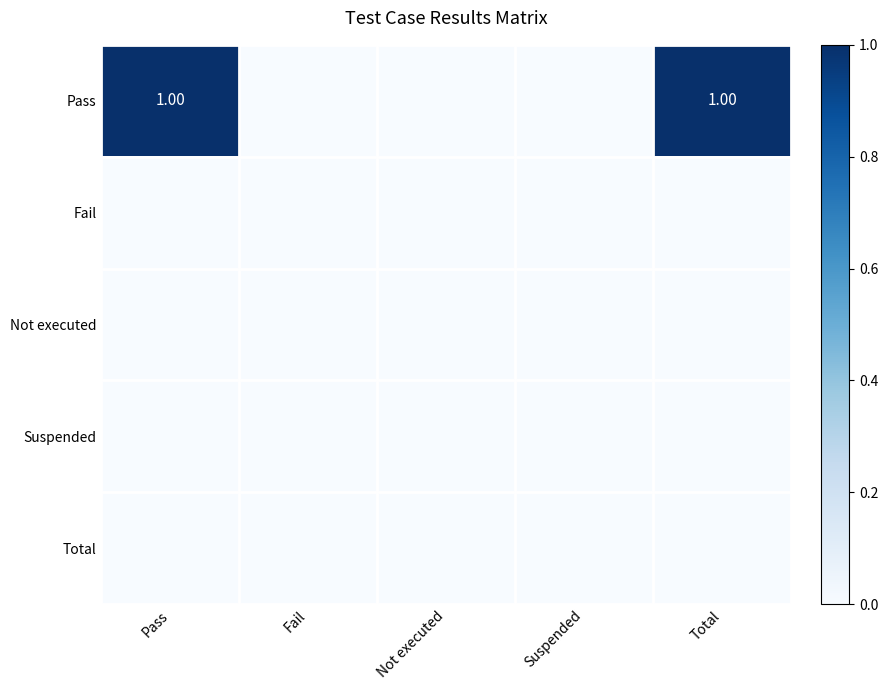

Between Total and Not executed, which is larger?

Total